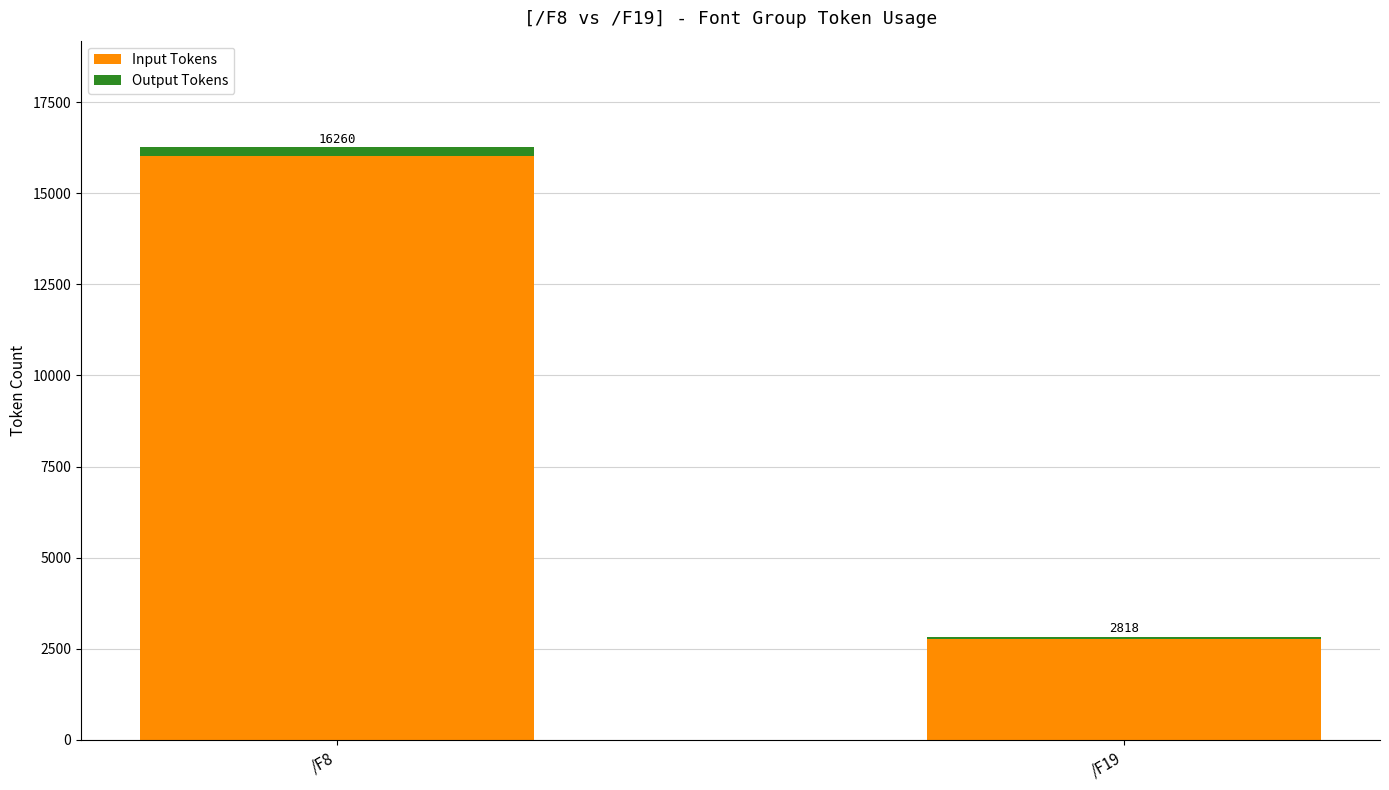

What are all the series names shown in the legend?

Input Tokens, Output Tokens